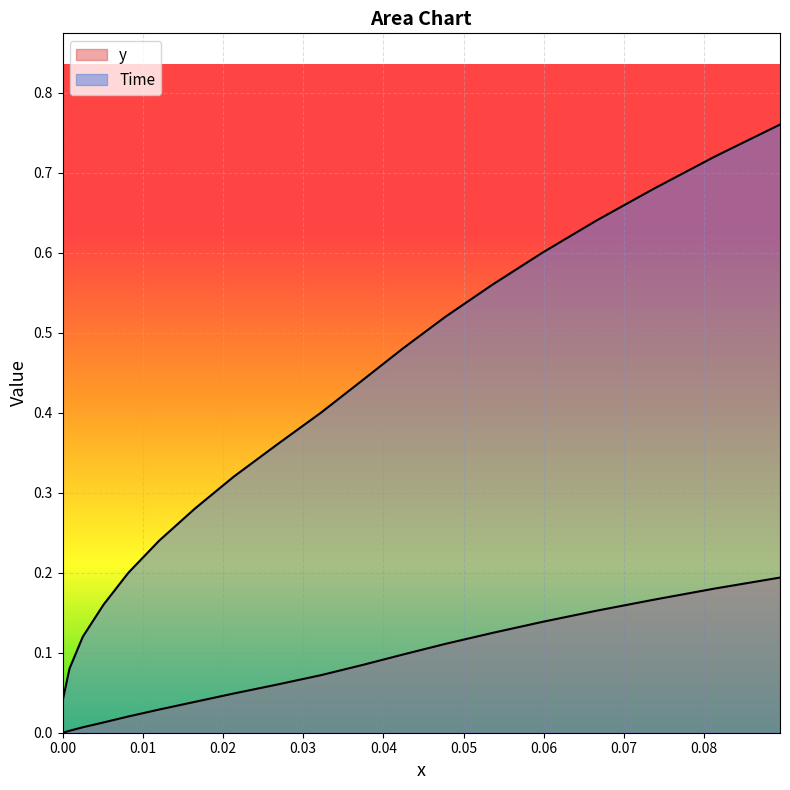

True or false: x and y cross at least once.

False